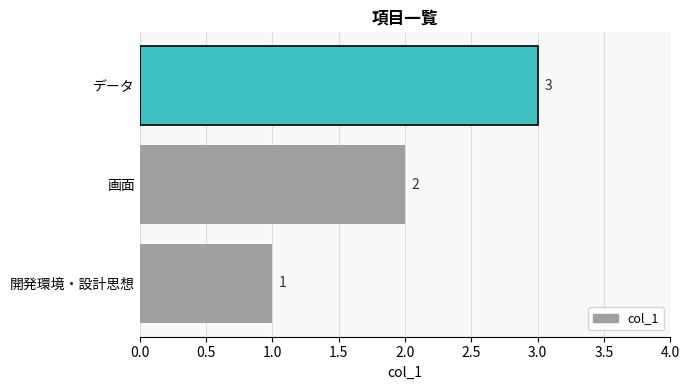

The value at データ is 5. True or false?

False